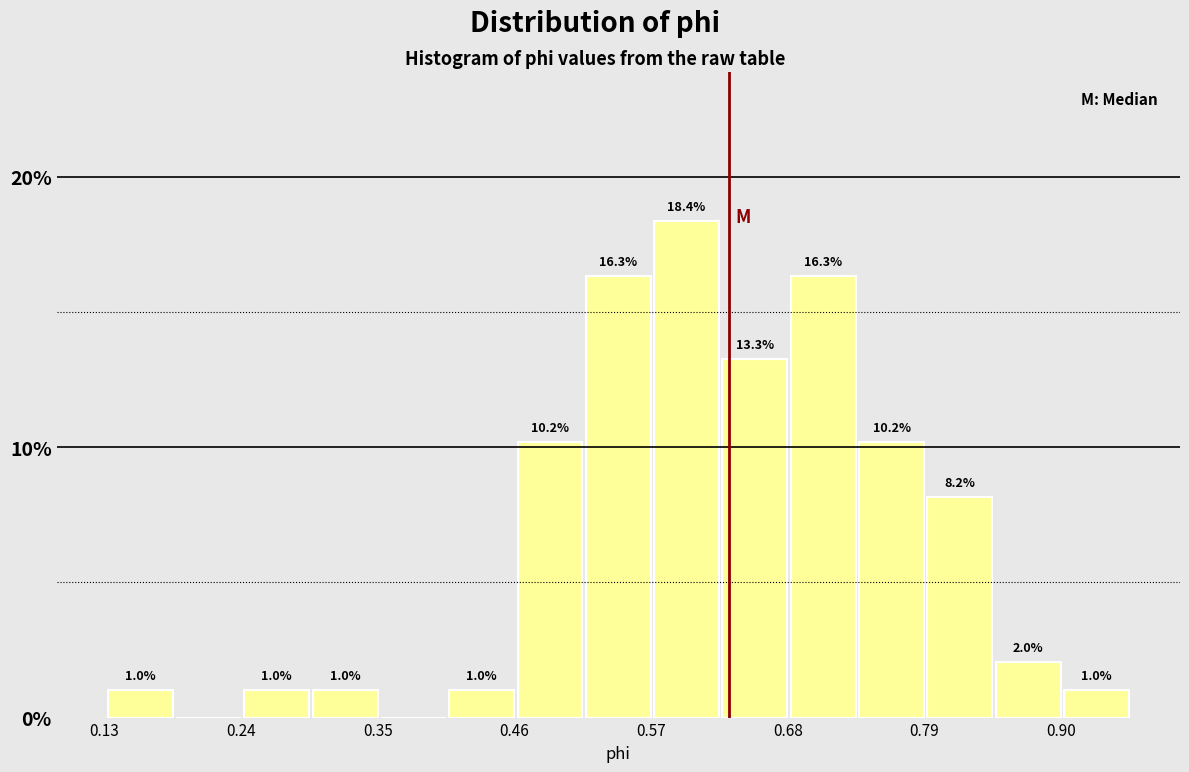

Read against the x-axis, roughly where is the centre of the tallest bar?

0.60